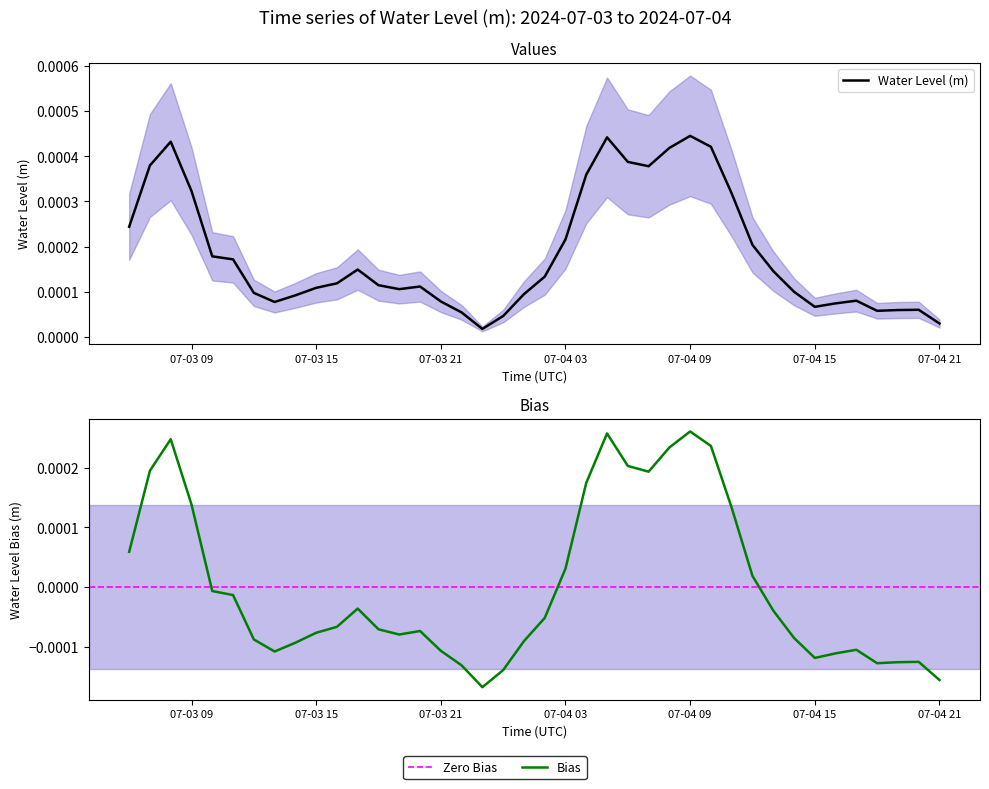

What is the label of the 10th point from the right?

2024-07-04 12:00:00